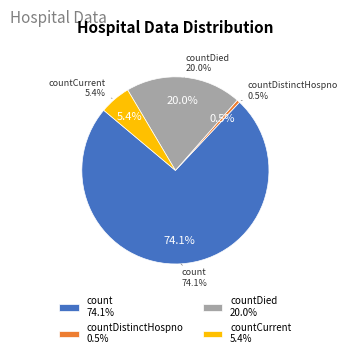

Is there a majority slice in this chart?

Yes